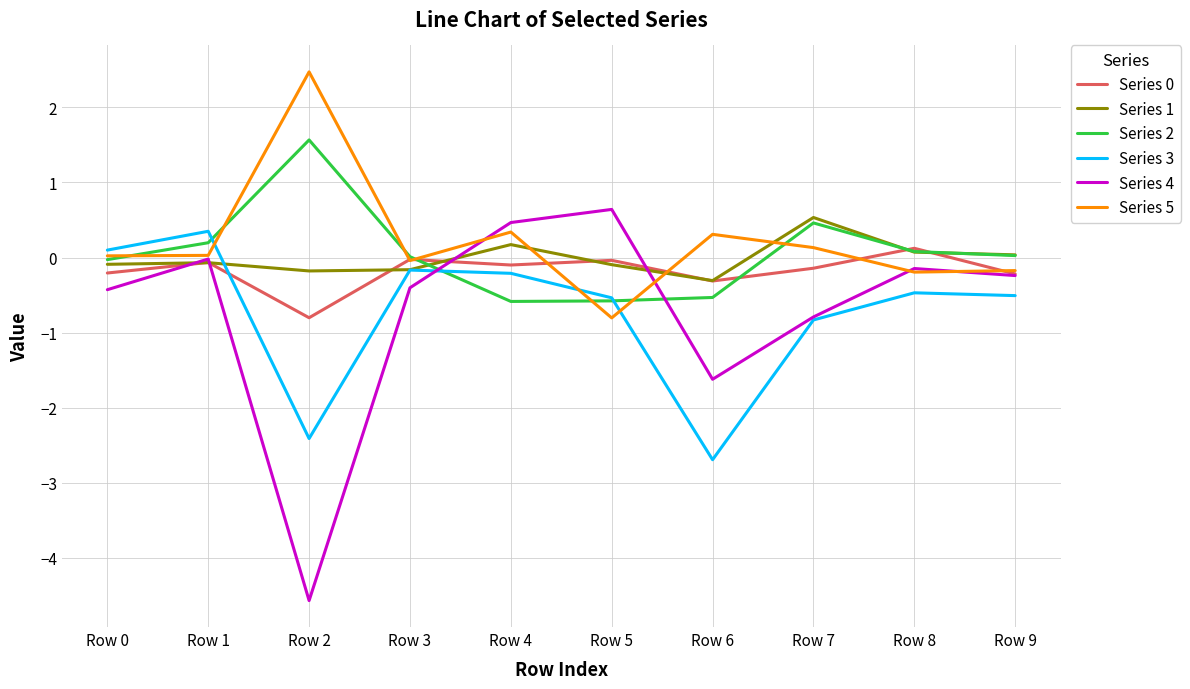

At which label does Series 5 reach its minimum?

Row 5